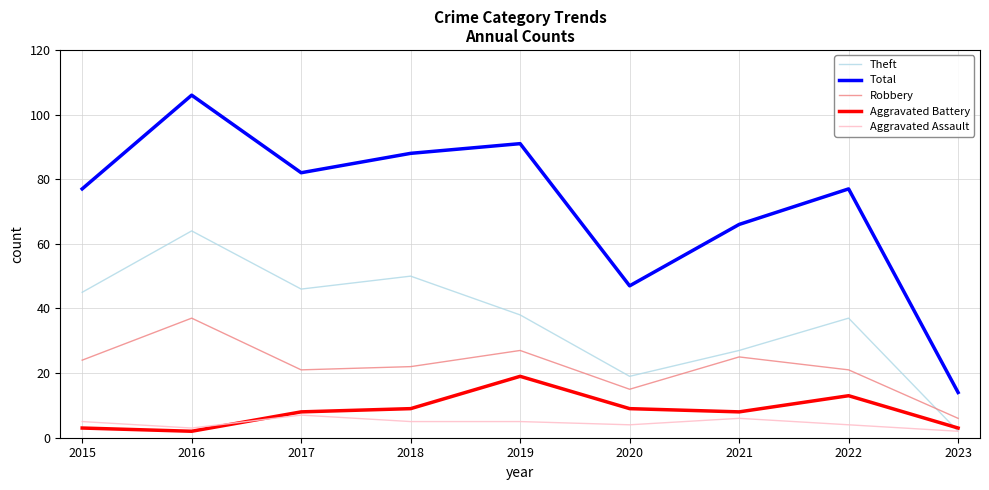

Which series has the widest spread of values?

Total